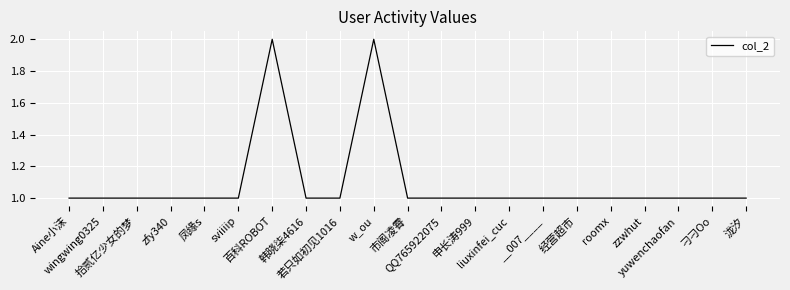

What is the difference between the maximum and minimum values?

1